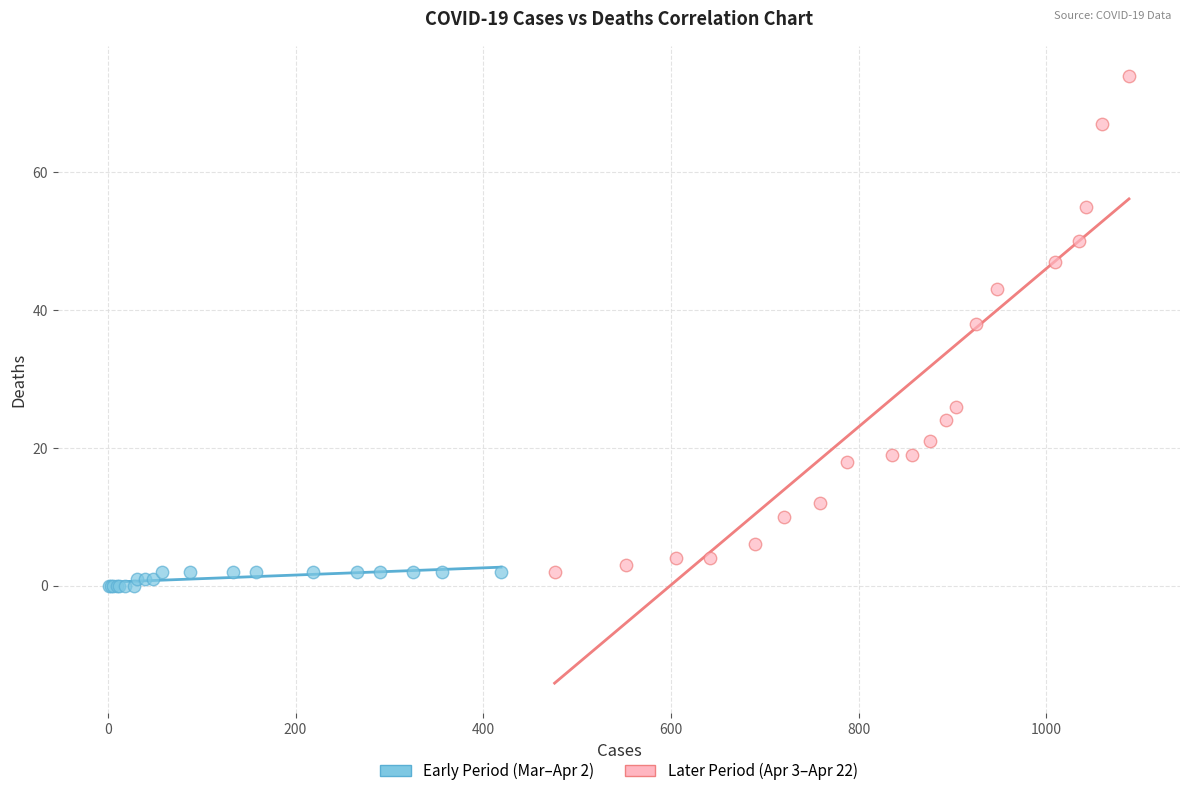

Which series contains the lowest Y value?

Early Period (Mar–Apr 2)